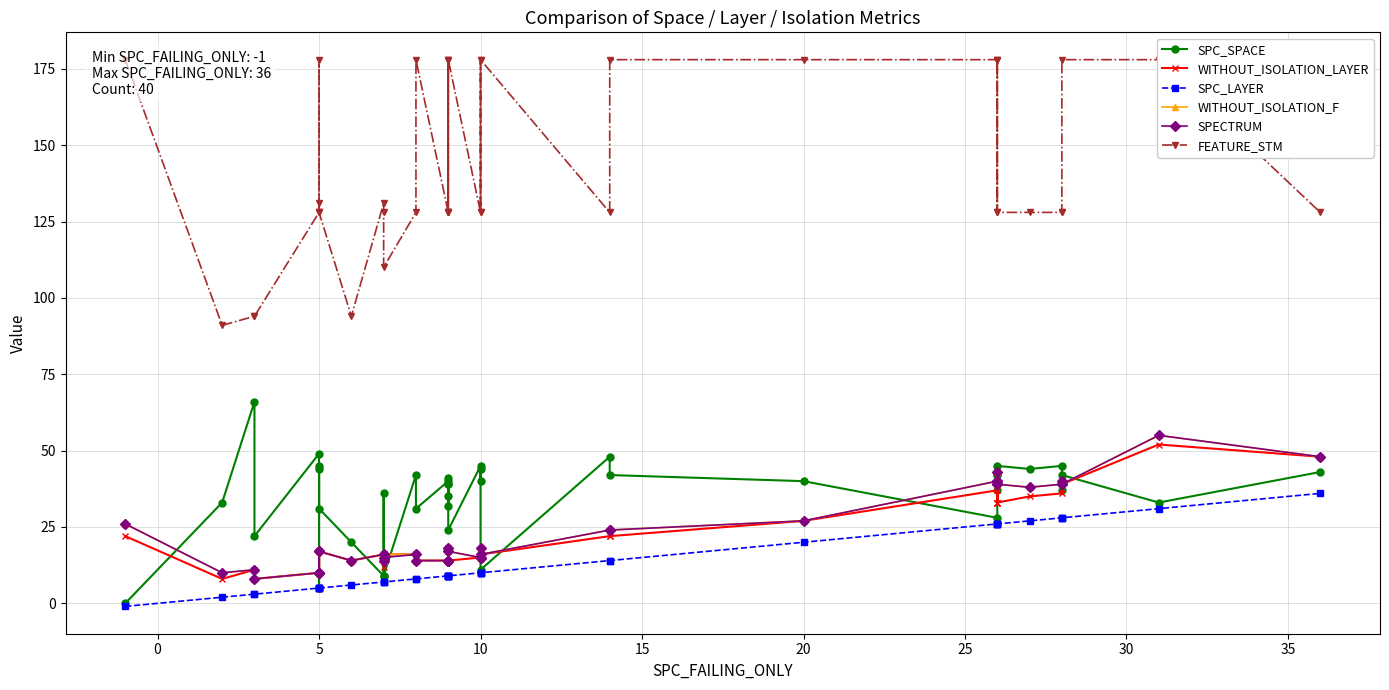

What is the difference between the maximum and minimum values in the FEATURE_STM series?

87